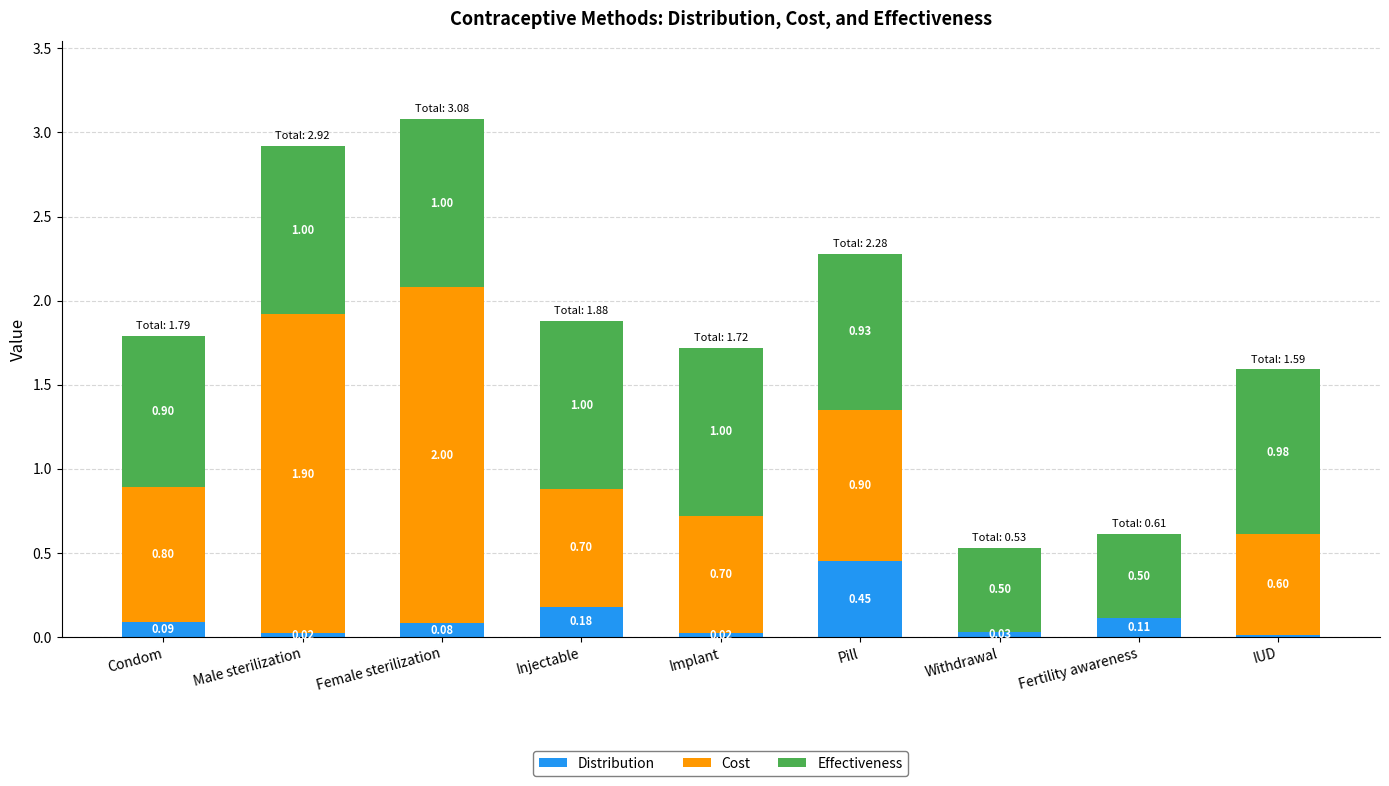

Does the chart contain stacked bars?

Yes